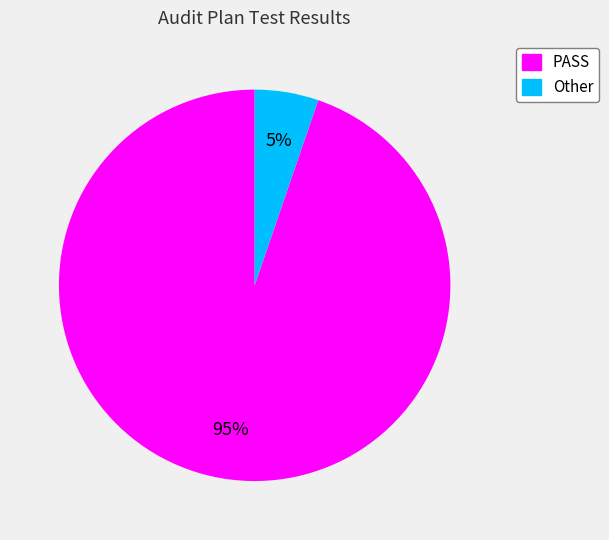

Rank the categories by value from highest to lowest.

PASS, Other